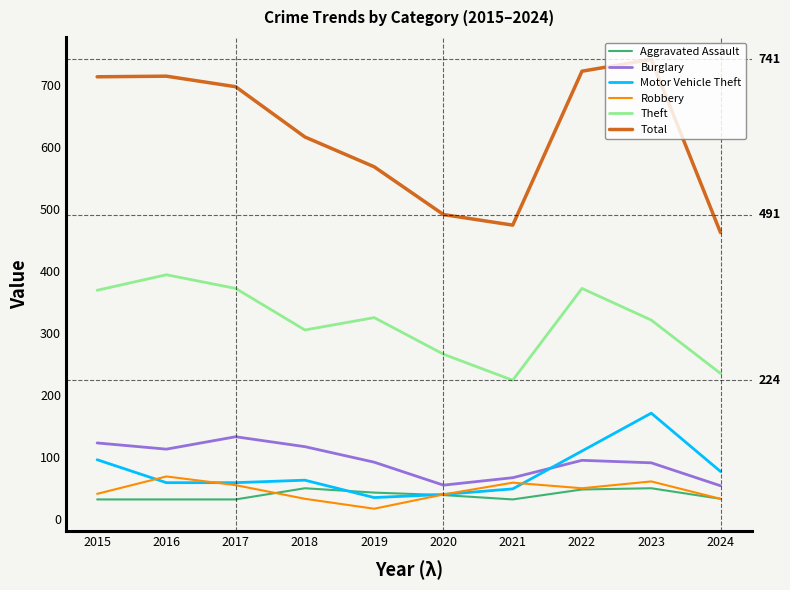

How many values in the Burglary series are below 95?

5